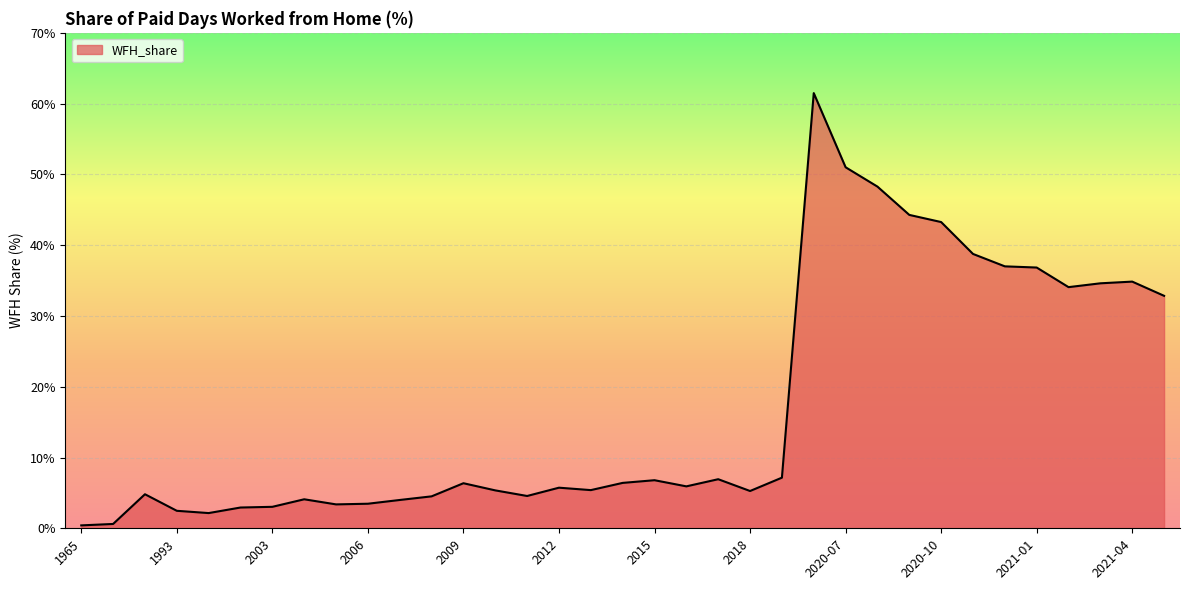

How many lines are shown in the chart?

1